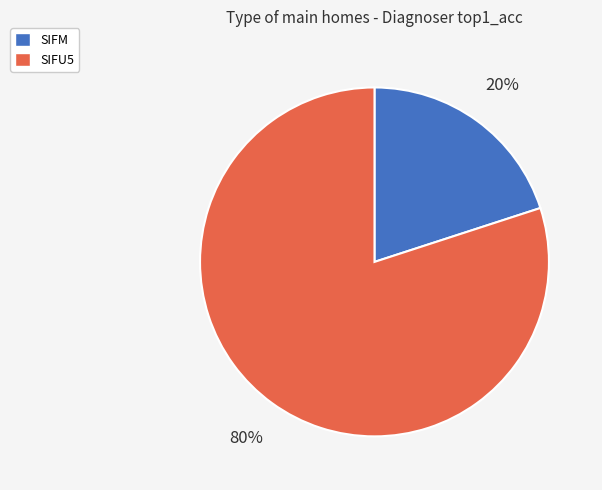

Is it true that SIFM is 20% of the pie?

True